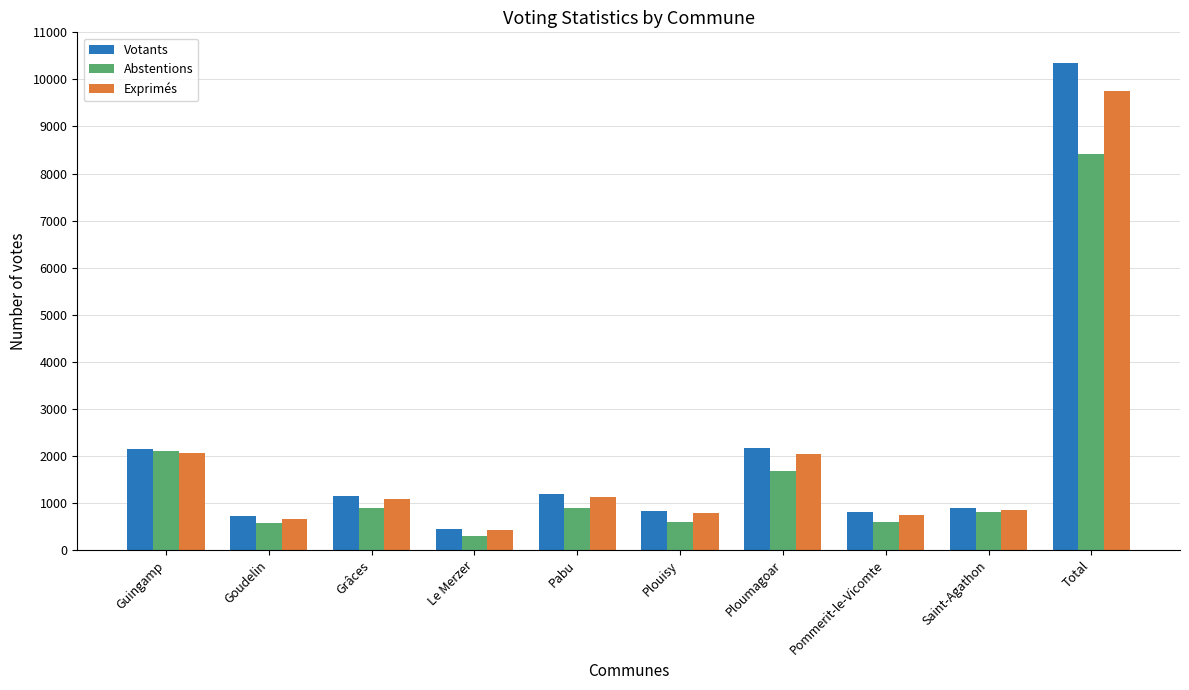

What is the label of the 6th bar from the left?

Plouisy